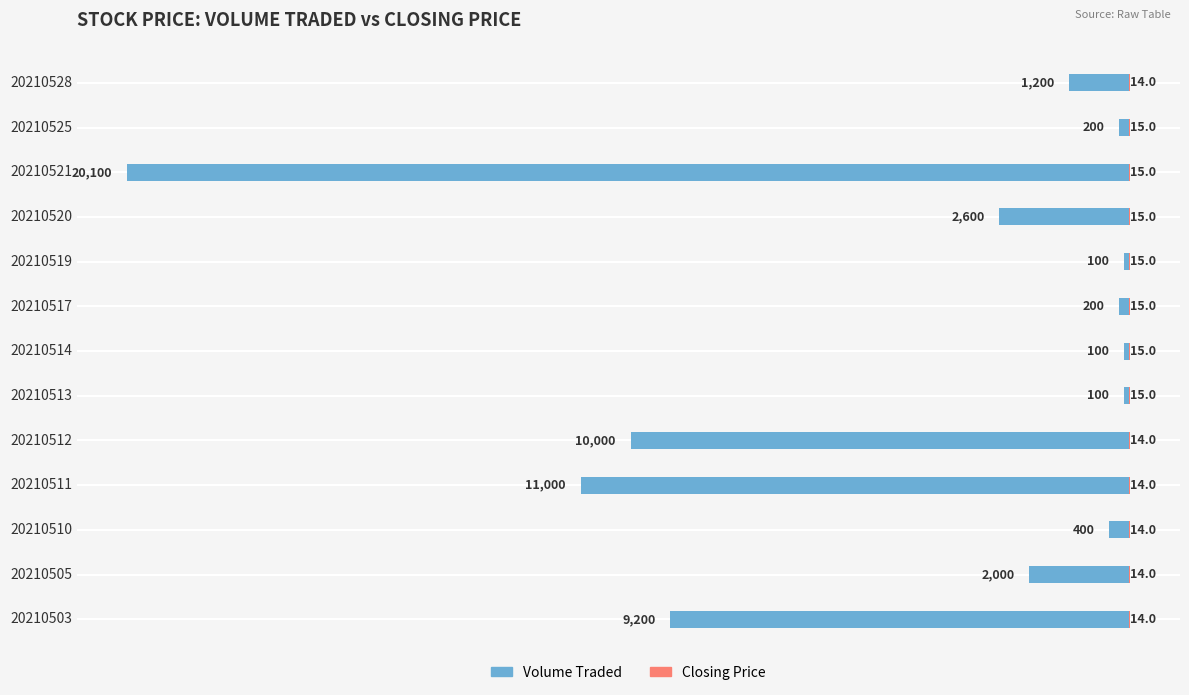

The value of Volume Traded at 20210517 is -129. True or false?

False